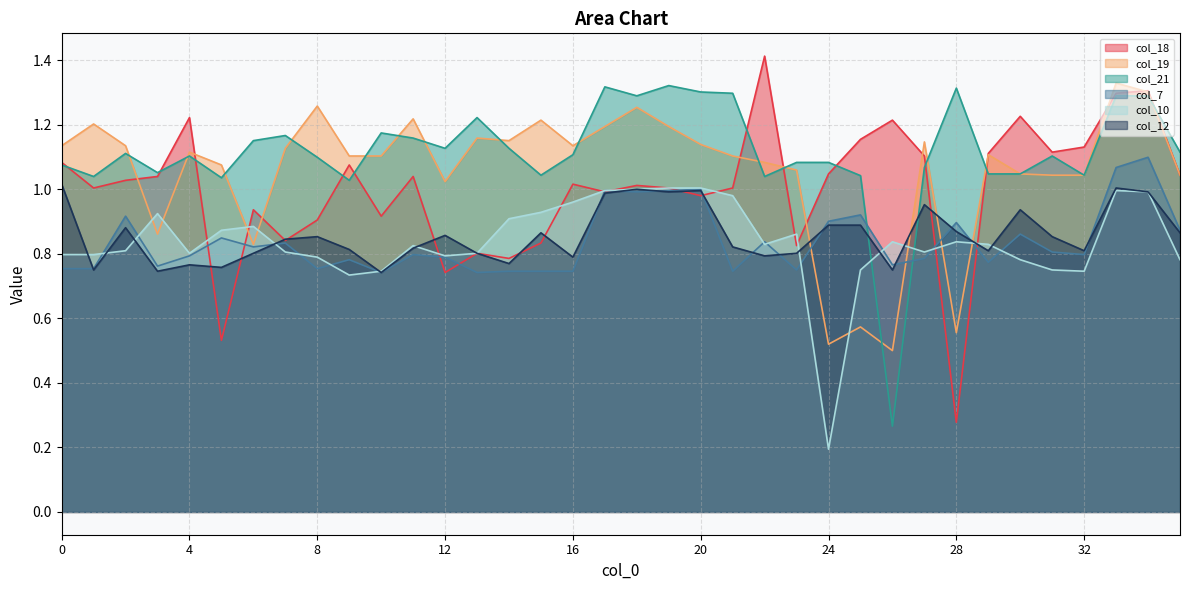

True or false: col_18 has a value of 1.1 at 32.

True